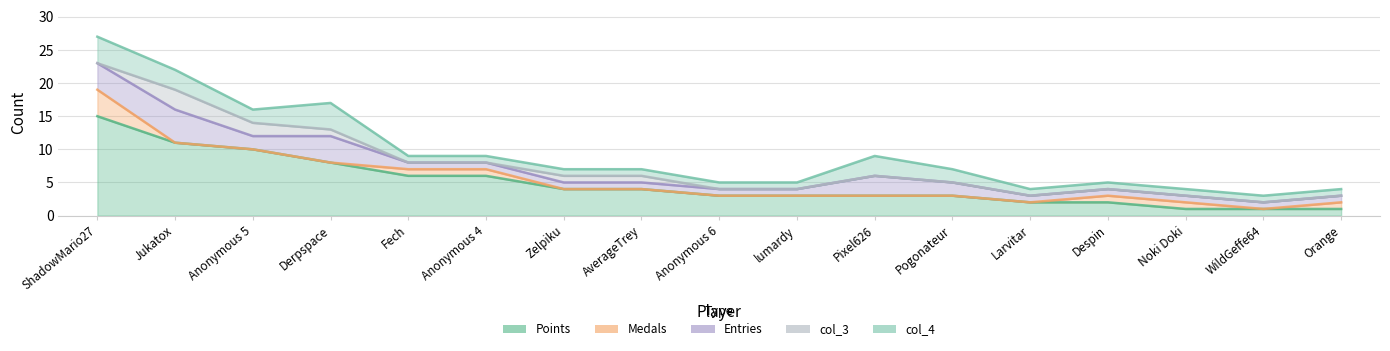

What is the average value of the col_4 series?

2